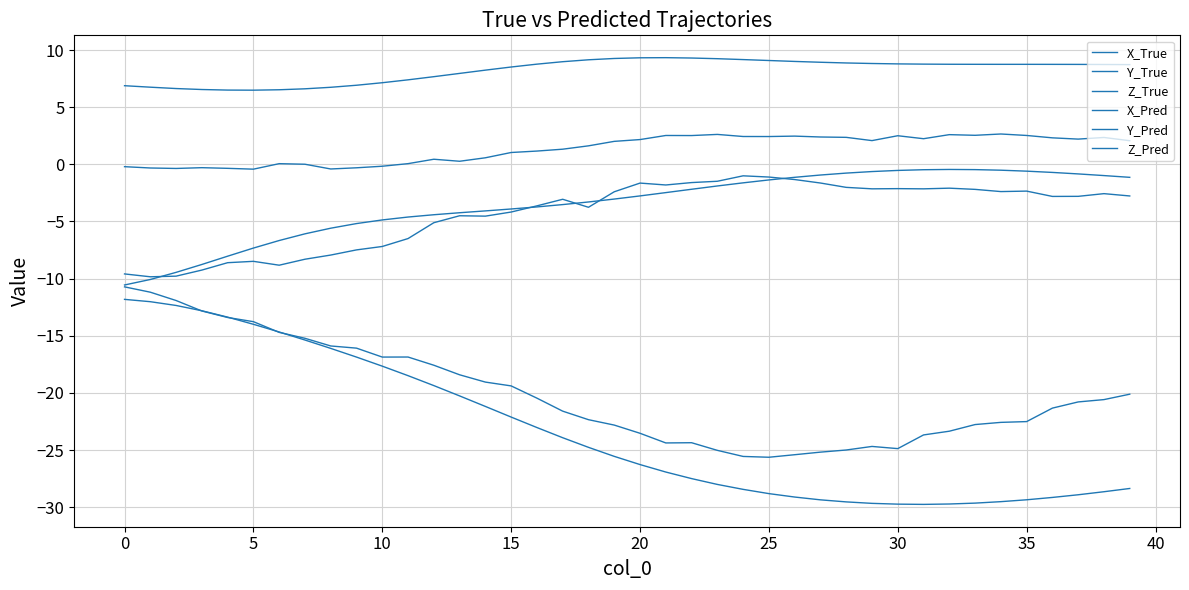

True or false: X_Pred and Y_Pred intersect in this chart.

False